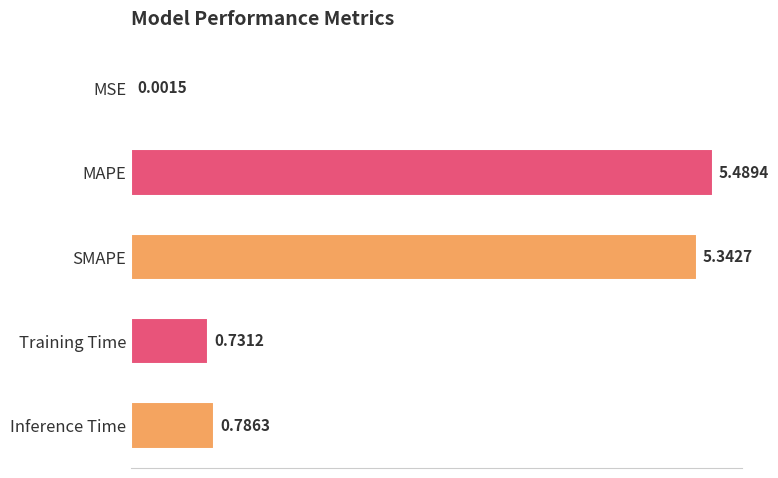

What is the sum of the values at Training Time and MAPE?

6.2